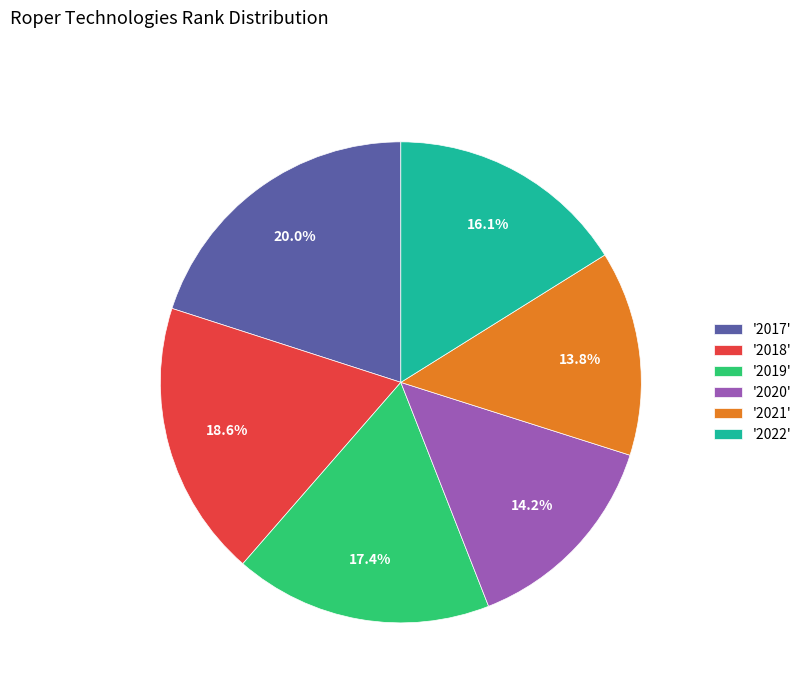

Is the sum of '2022' and '2017' greater than half?

No